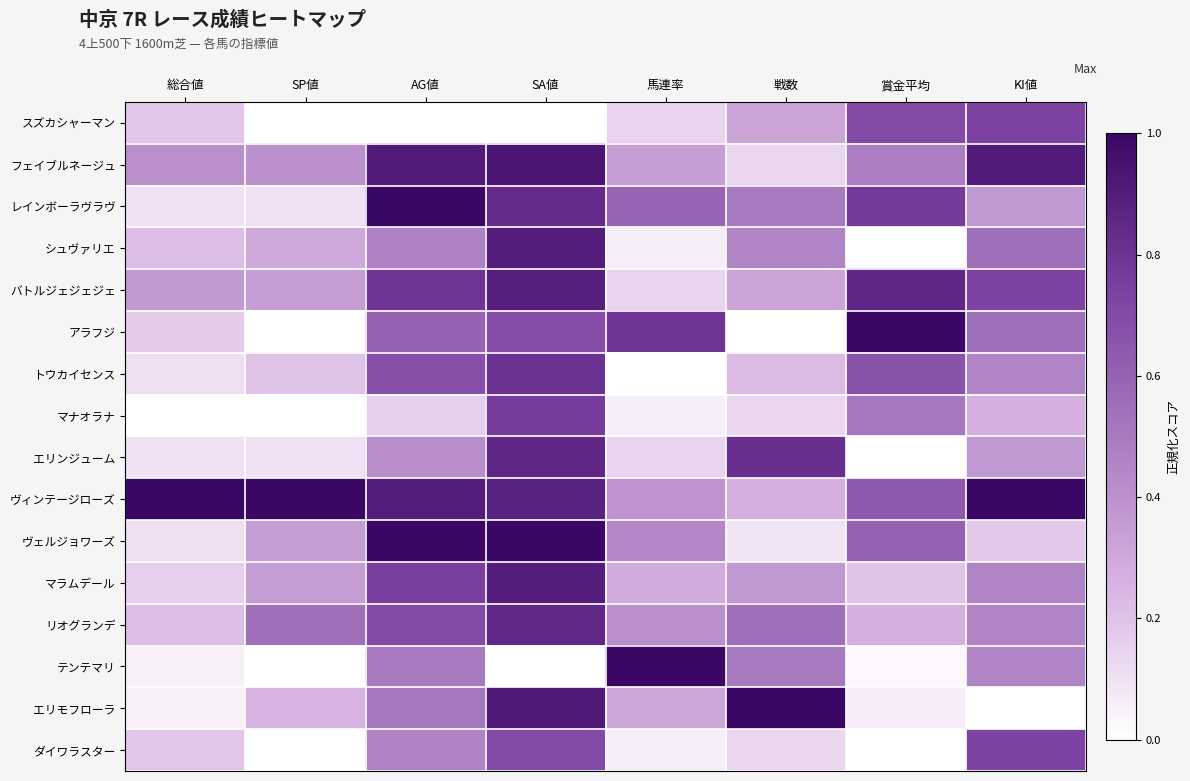

How many data points does each series have?

8